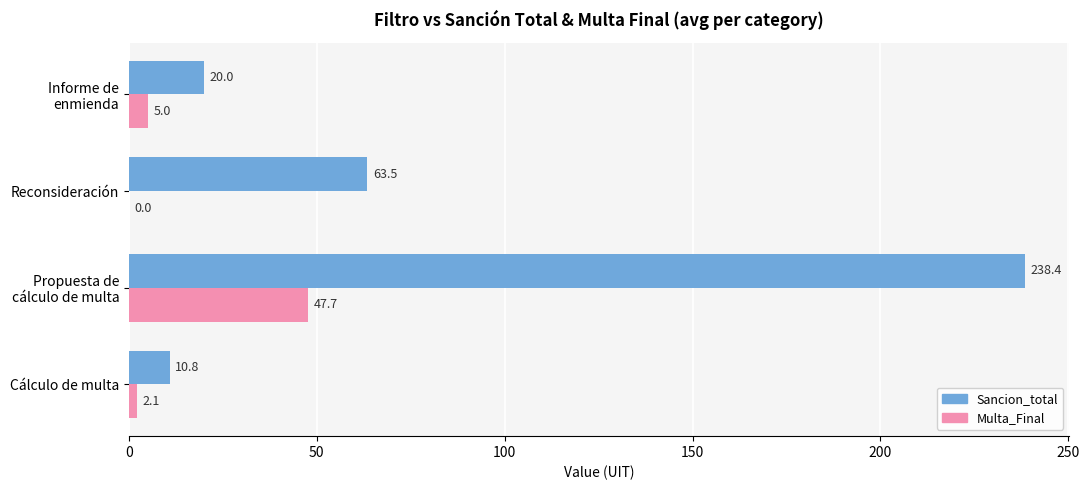

Is it true that Multa_Final equals -26.4 at Reconsideración?

False